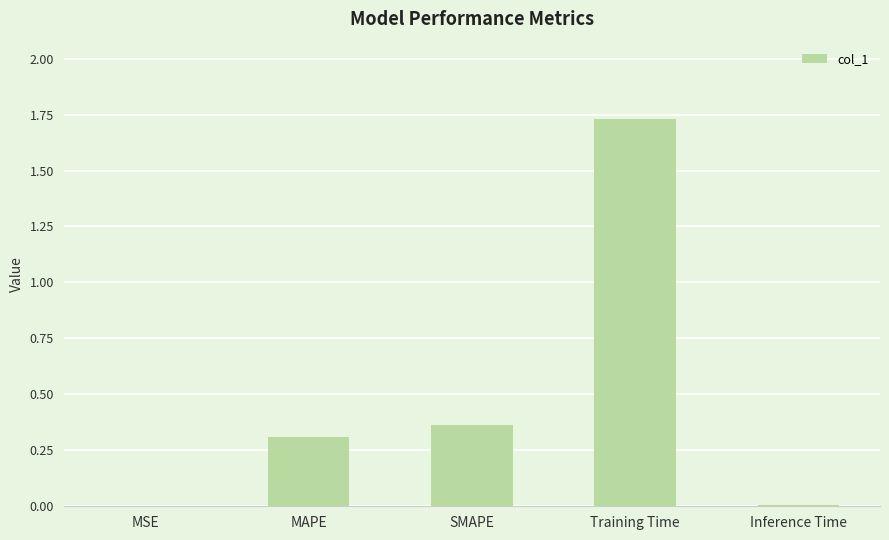

How many series are shown in this chart?

1